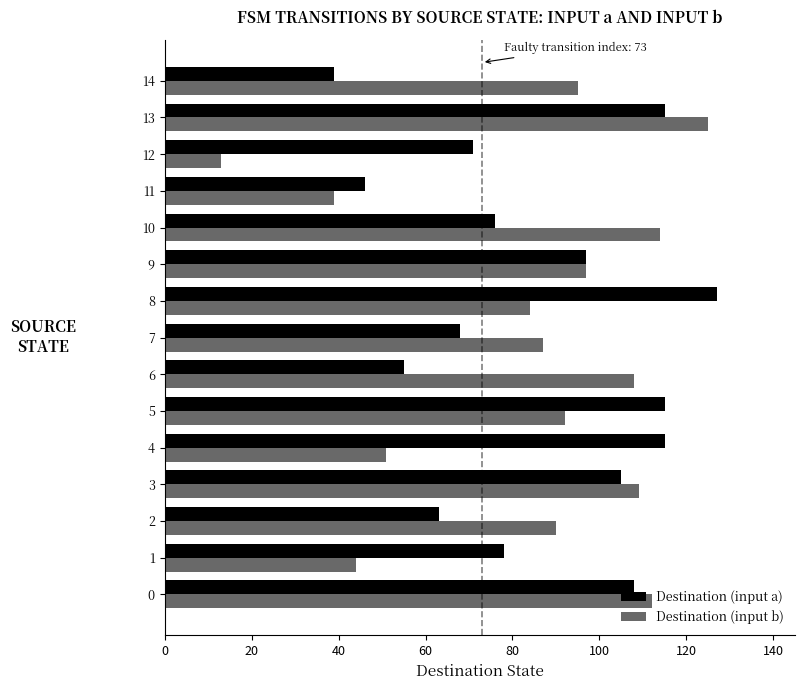

What is the approximate value of Destination (input a) at 0, to the nearest 10?

110